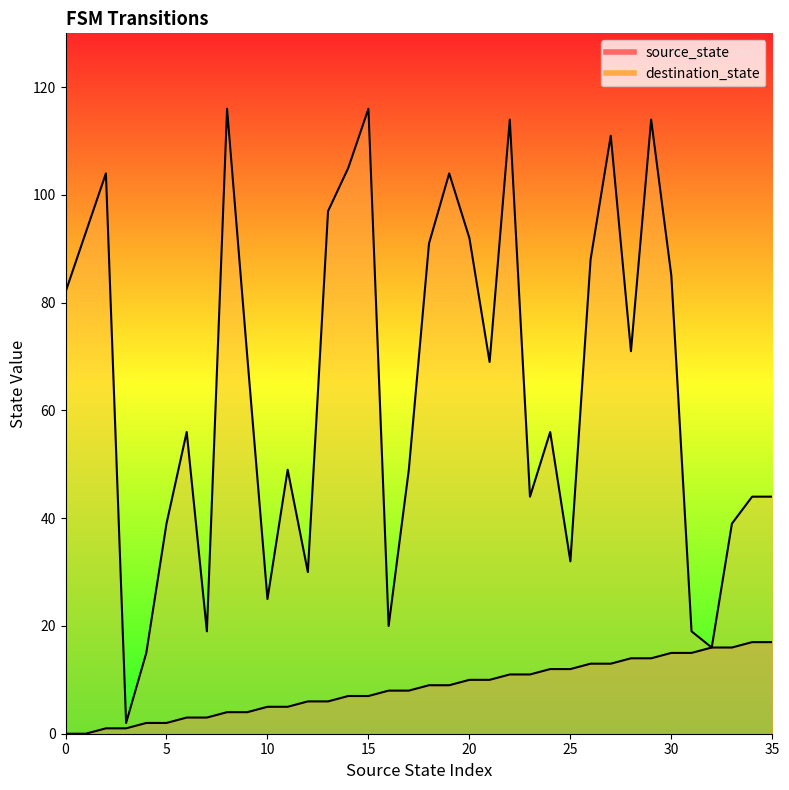

What is the value of the source_state point at the 26th from the left?

12